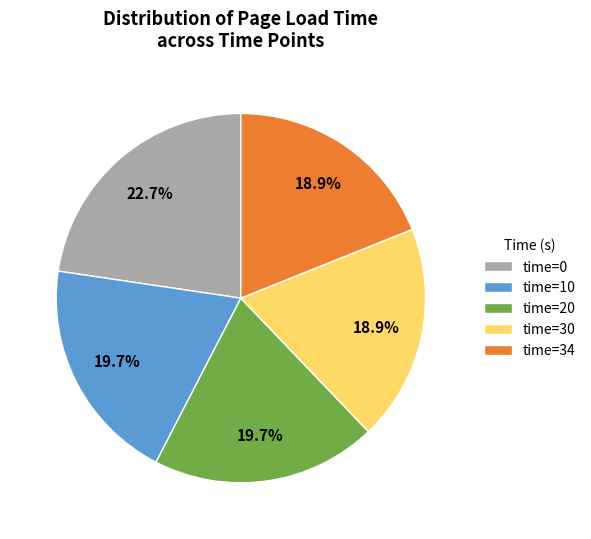

What percentage do time=30 and time=0 together represent?

41.6%